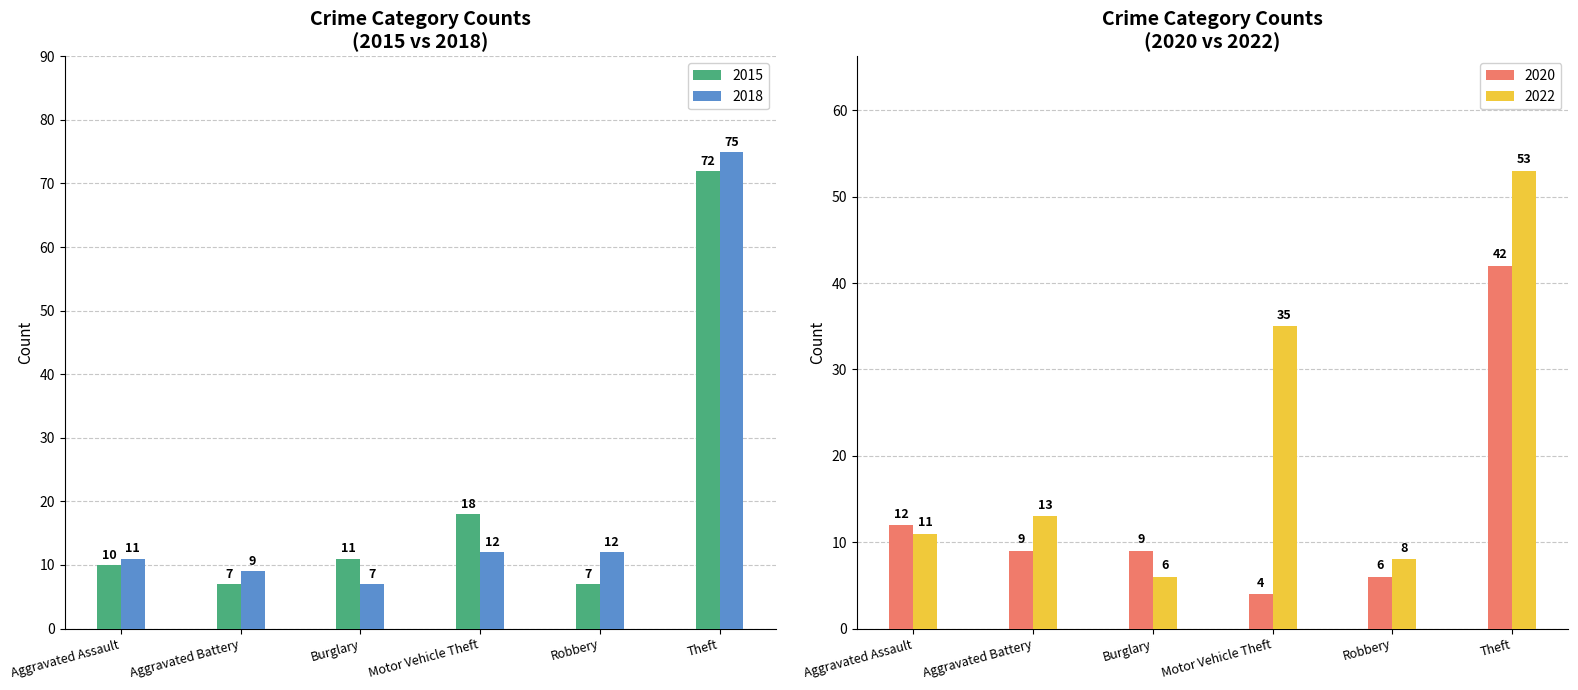

How many categories are shown in the chart?

6